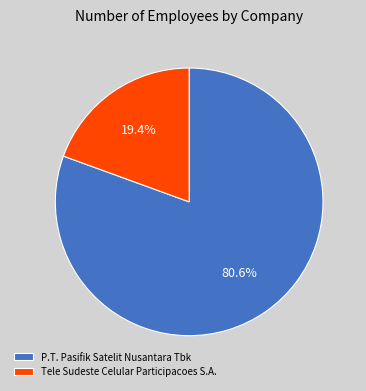

To the nearest percent, what portion does Tele Sudeste Celular Participacoes S.A. represent?

19%